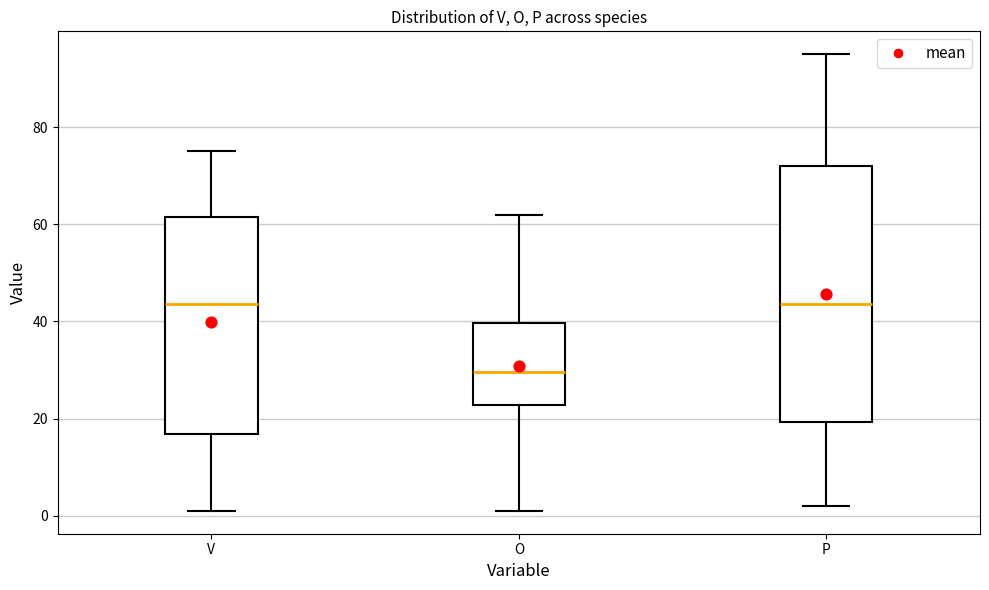

Which box's median line is the lowest?

O